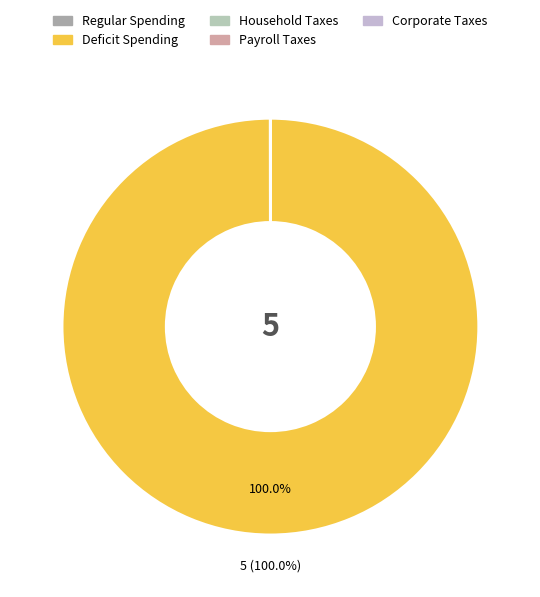

Which category accounts for the majority?

Deficit Spending